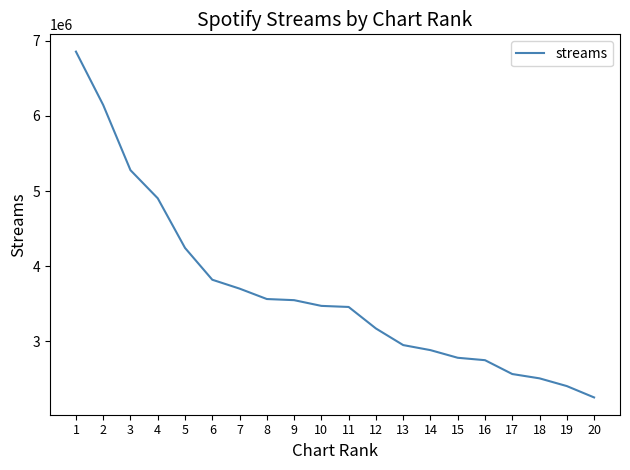

What is the difference between the maximum and minimum values?

4604828